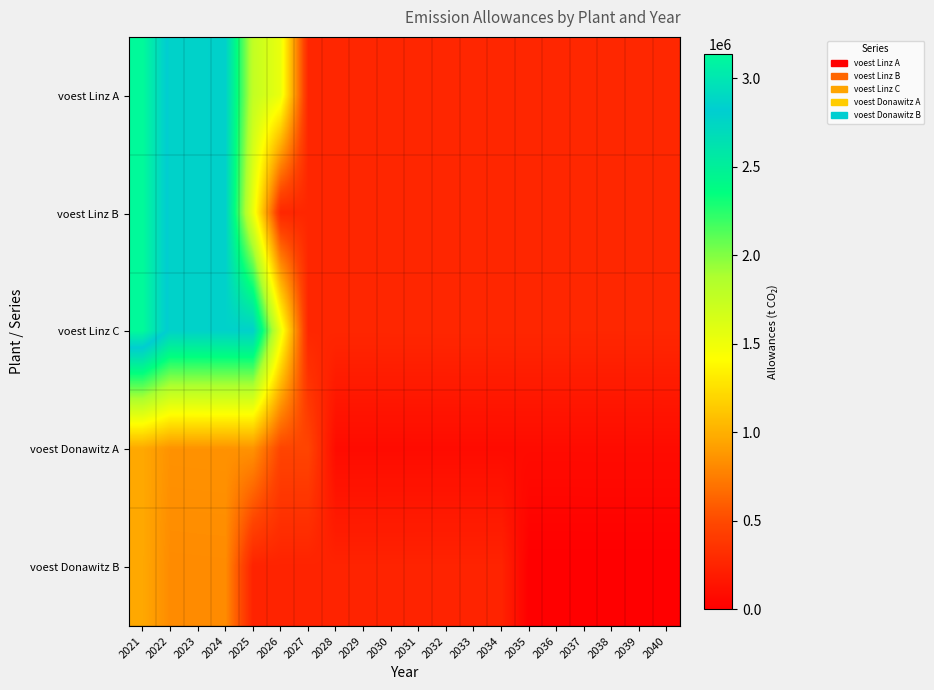

Reading right to left, list all the values displayed in this chart.

voest Linz A: 2040=270653.9	2039=270383.5	2038=270113.4	2037=269843.6	2036=269574.0	2035=269304.7	2034=269035.7	2033=268766.9	2032=268498.4	2031=268230.2	2030=267962.2	2029=267694.5	2028=267427.1	2027=267159.9	2026=1528569.2	2025=1764837.7	2024=2784673.2	2023=2781891.3	2022=2779112.2	2021=3138466.7
voest Linz B: 2040=270653.9	2039=270383.5	2038=270113.4	2037=269843.6	2036=269574.0	2035=269304.7	2034=269035.7	2033=268766.9	2032=268498.4	2031=268230.2	2030=267962.2	2029=267694.5	2028=267427.1	2027=267159.9	2026=266893.0	2025=1527042.2	2024=2784673.2	2023=2781891.3	2022=2779112.2	2021=3138466.7
voest Linz C: 2040=270653.9	2039=270383.5	2038=270113.4	2037=269843.6	2036=269574.0	2035=269304.7	2034=269035.7	2033=268766.9	2032=268498.4	2031=268230.2	2030=267962.2	2029=267694.5	2028=267427.1	2027=267159.9	2026=1528569.2	2025=2787457.9	2024=2784673.2	2023=2781891.3	2022=2779112.2	2021=3138466.7
voest Donawitz A: 2040=82842.7	2039=82760.0	2038=82677.3	2037=82594.7	2036=82512.2	2035=82429.8	2034=82347.4	2033=82265.2	2032=82183.0	2031=82100.9	2030=82018.9	2029=81936.9	2028=81855.1	2027=468337.9	2026=467870.0	2025=853195.3	2024=852342.9	2023=851491.5	2022=850640.8	2021=960633.3
voest Donawitz B: 2040=0.0	2039=0.0	2038=0.0	2037=0.0	2036=0.0	2035=0.0	2034=243299.2	2033=243056.1	2032=242813.3	2031=242570.8	2030=242328.4	2029=242086.3	2028=241844.5	2027=241602.9	2026=241361.5	2025=241120.4	2024=818990.4	2023=818172.2	2022=817354.9	2021=960633.3